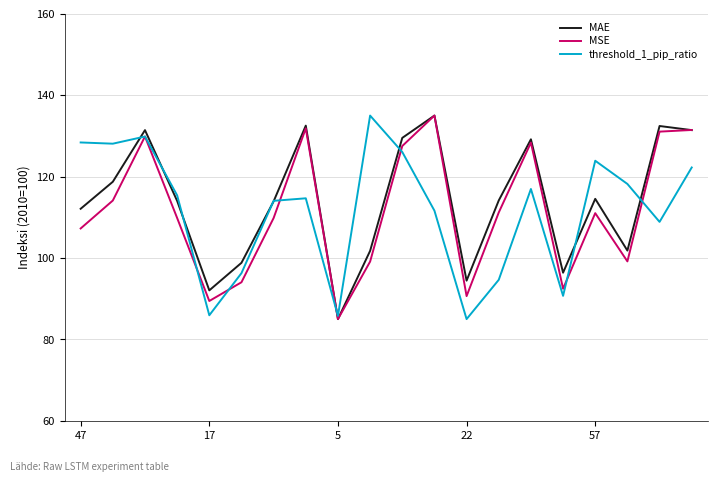

Does the chart have visible grid lines?

Yes